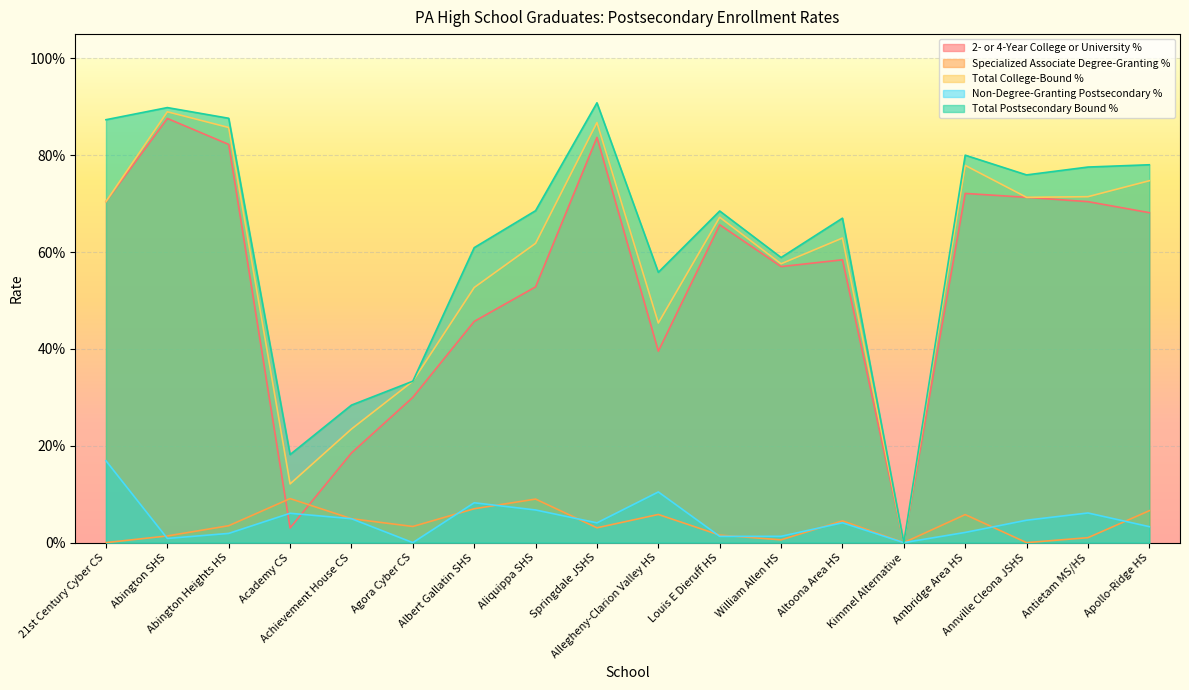

The 2- or 4-Year College or University % series shows 0.7 at Antietam MS/HS. True or false?

True